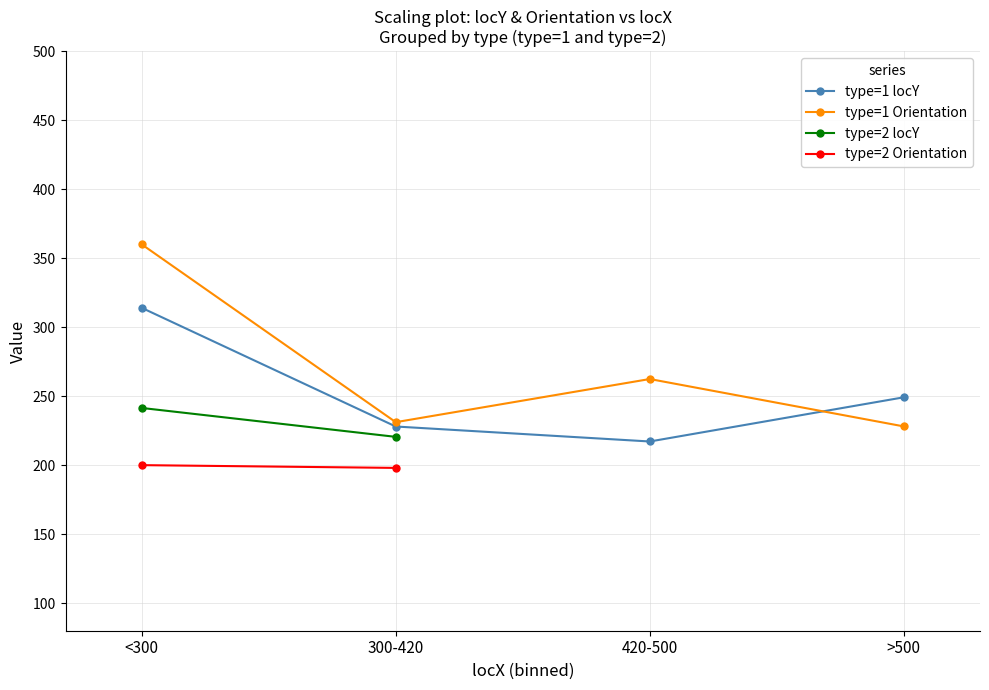

What is the label of the 1st point from the right?

>500